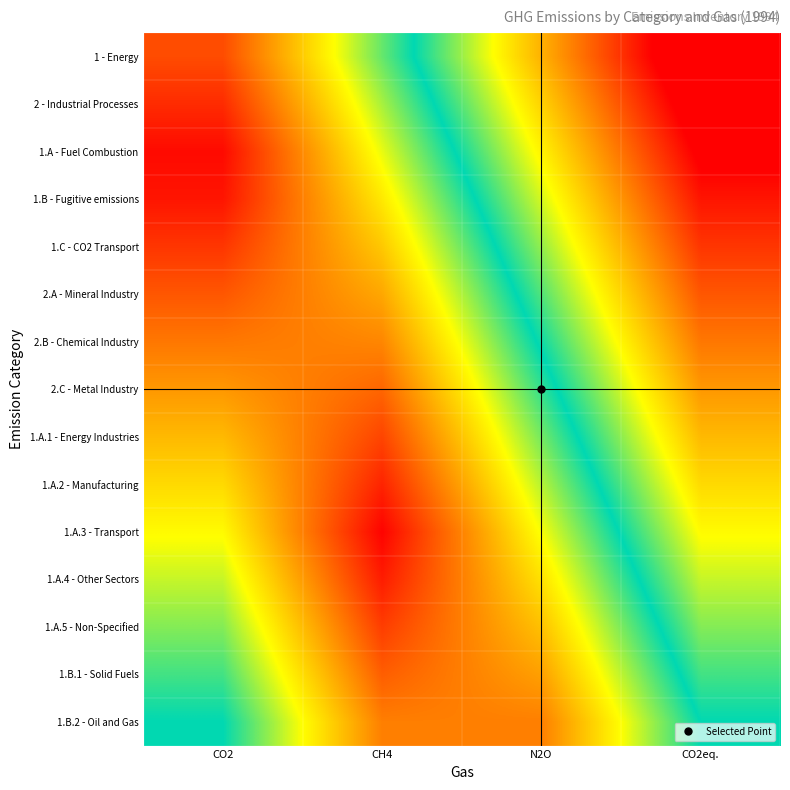

At how many categories does at least one series exceed 0?

4